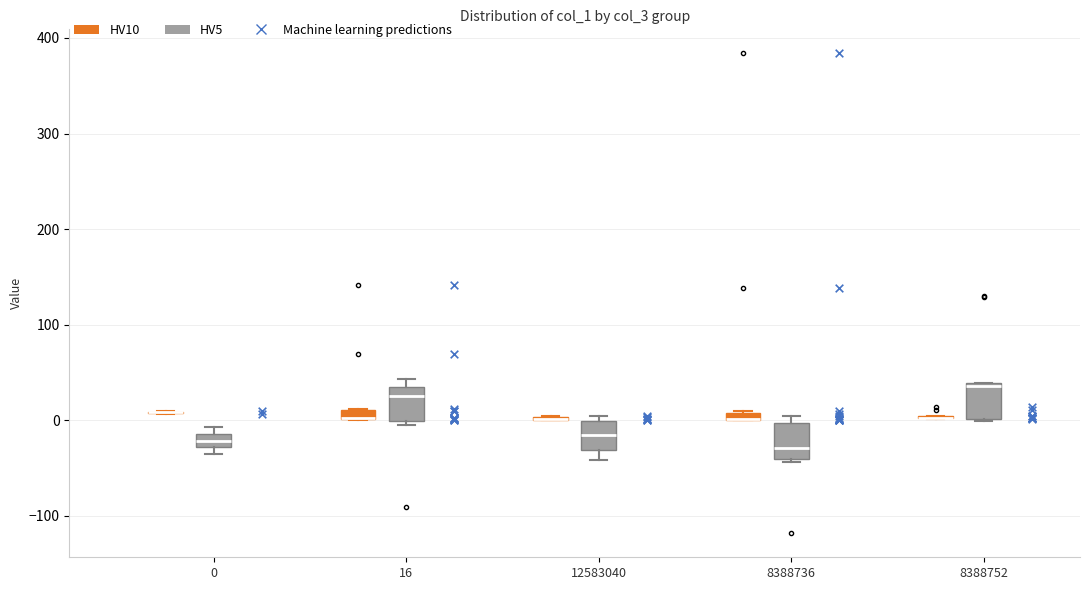

Where does the median line of the box for 8388736 (HV5) sit on the y-axis? The values are not printed on the chart, so give them approximately, as read against the axis.

-30